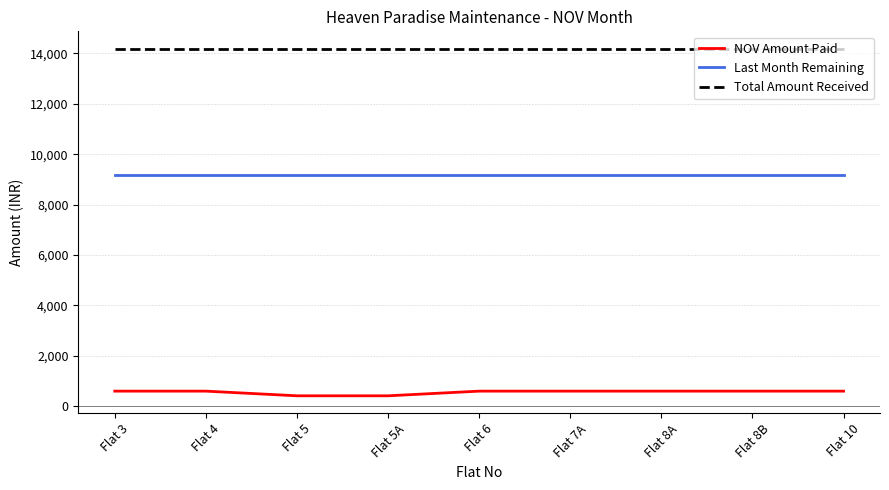

Which series has the largest total across all categories?

Total Amount Received